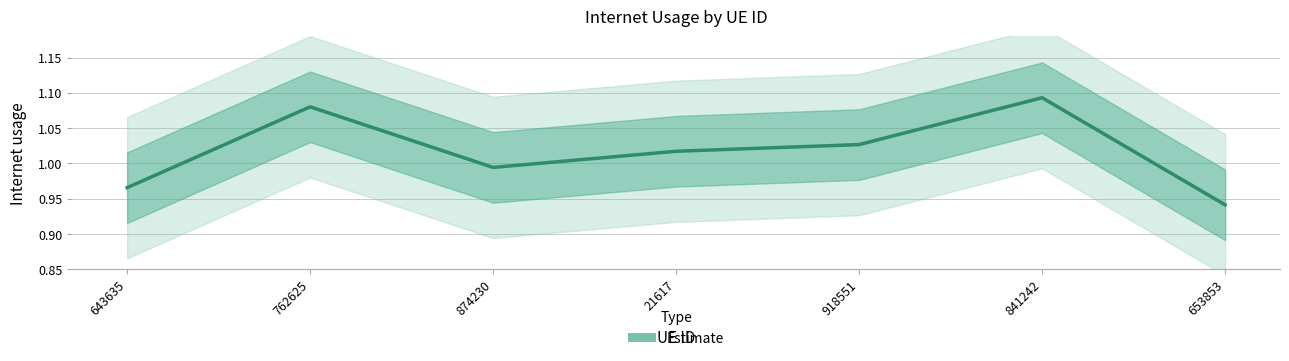

True or false: the data has more than 0 interior local peaks.

True